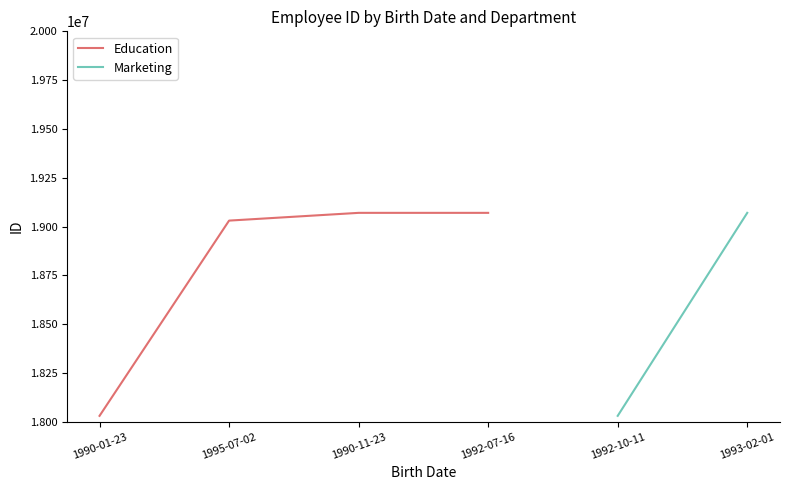

What is the difference between the maximum and minimum values?

1039902